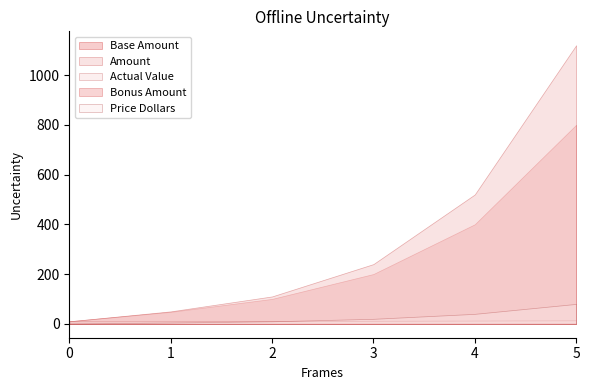

Which category has the highest value across all series?

5